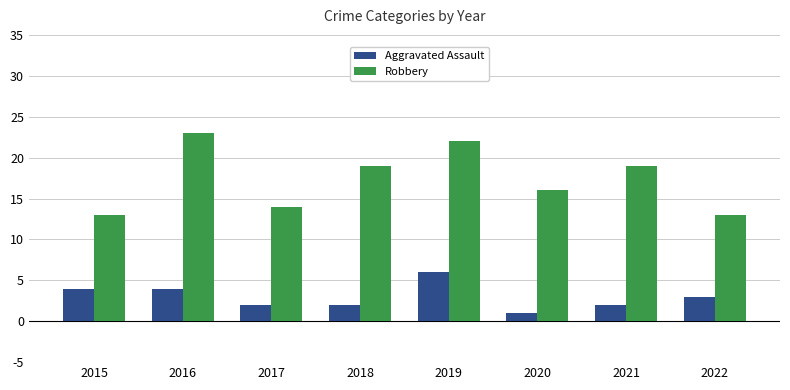

How many groups of bars are there?

8